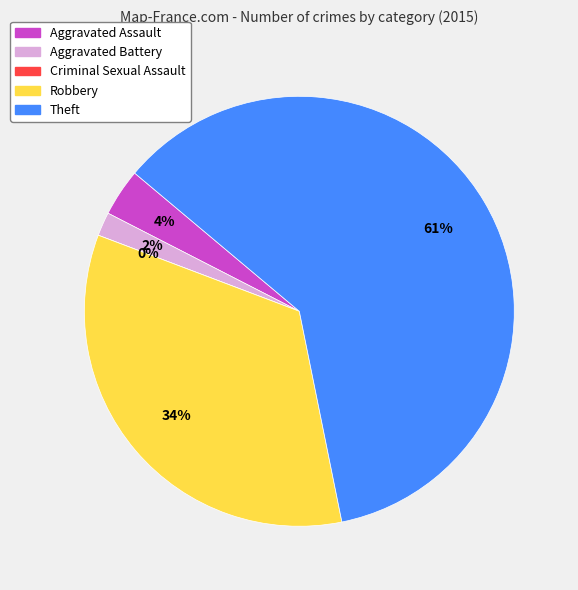

Count the number of slices in the pie.

5